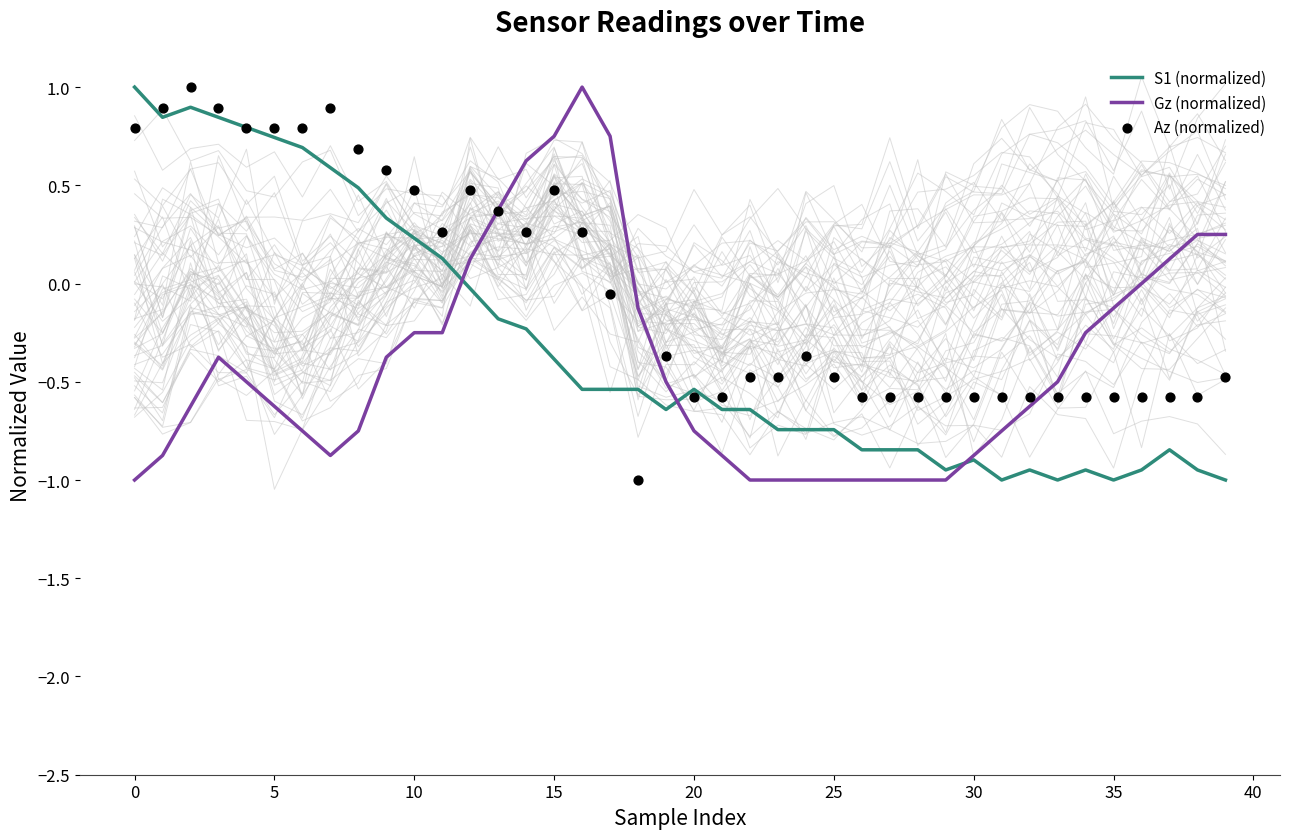

What is the total value across all series at 22?

-2.1